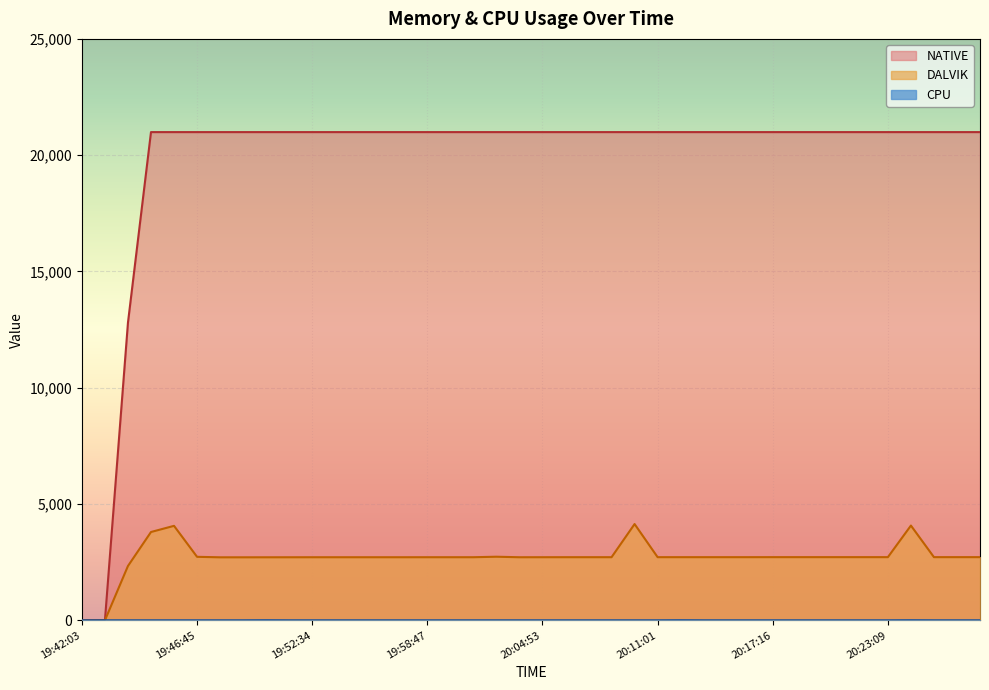

True or false: DALVIK and CPU cross at least once.

False